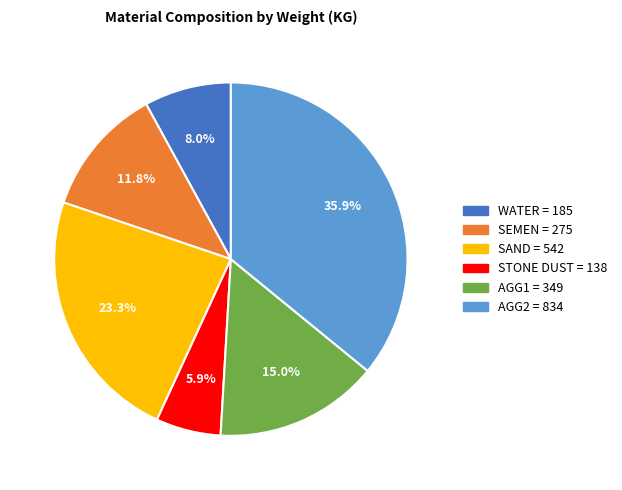

Approximately how many times larger is the value at SAND compared to WATER?

2.9